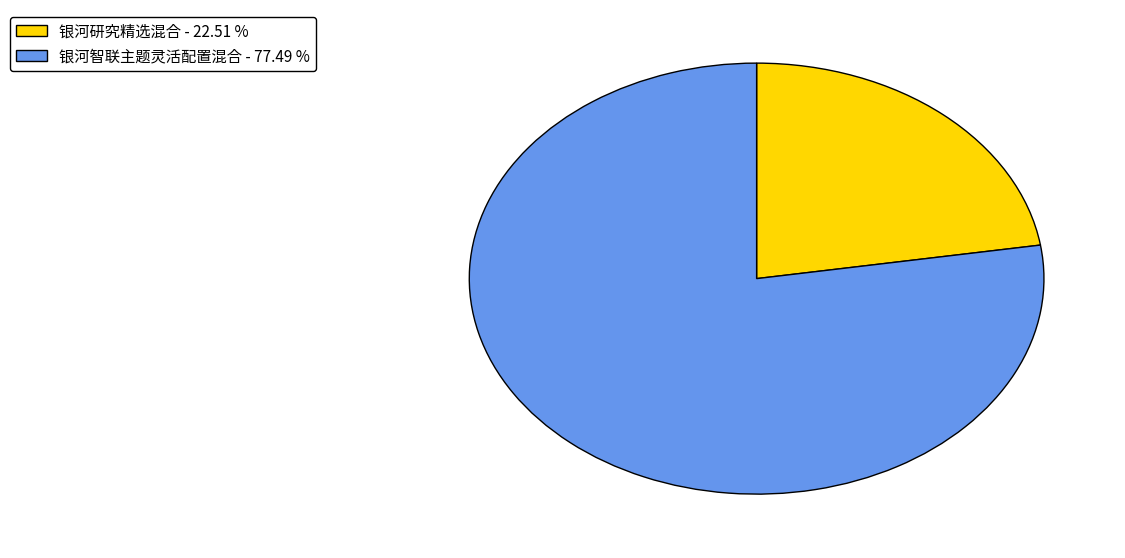

Do 银河研究精选混合 - 22.51 % and 银河智联主题灵活配置混合 - 77.49 % together represent more than half of the pie?

Yes